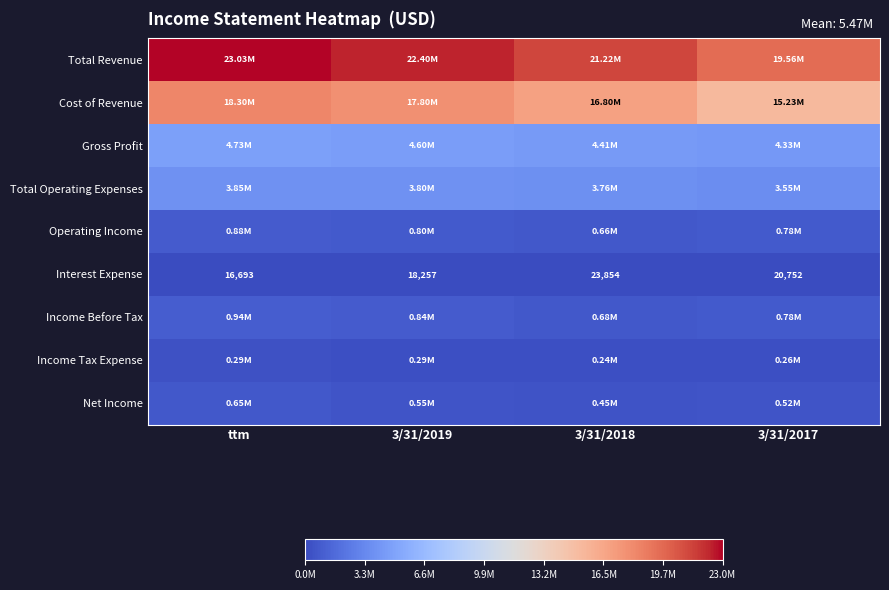

What is the total value across all series at ttm?

52700646